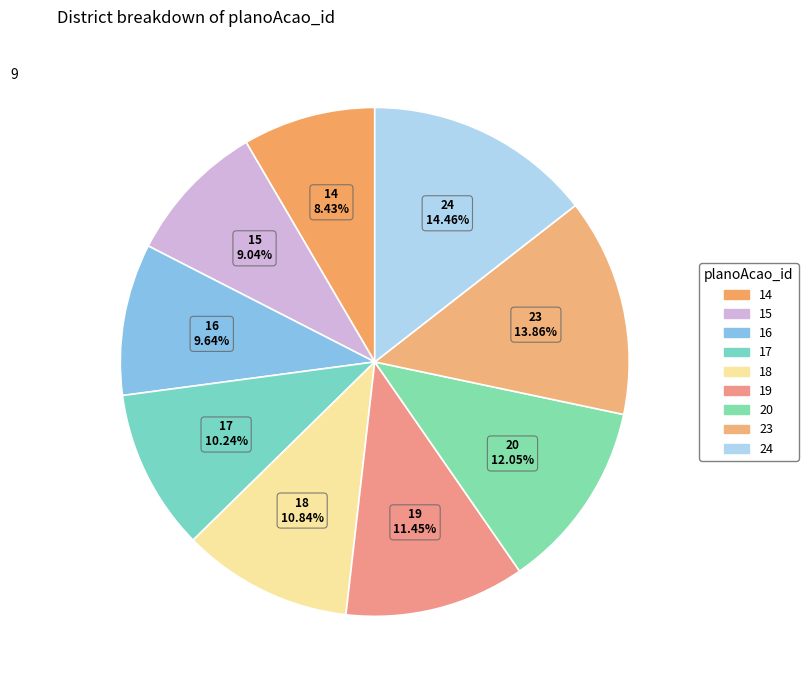

How many slices are in this pie chart?

9